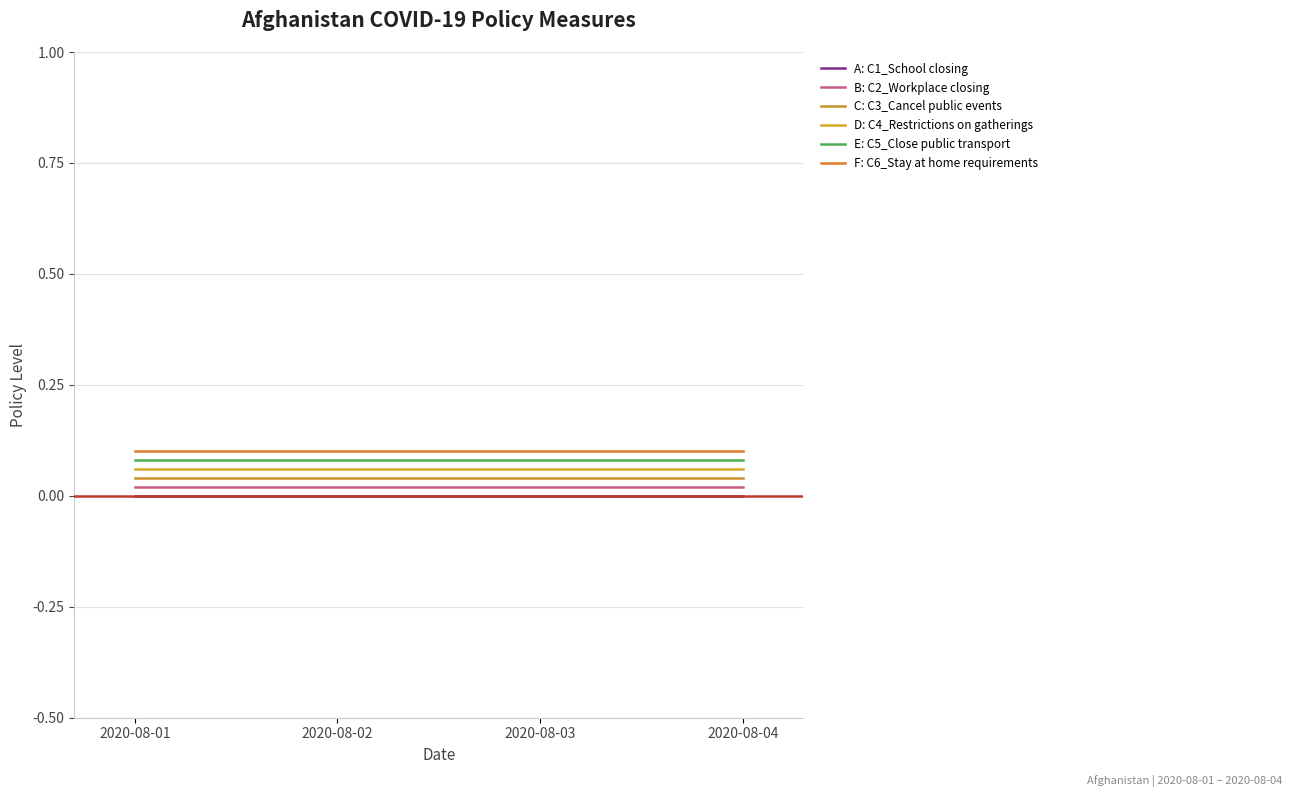

The C4_Restrictions on gatherings series shows 0.1 at 2020-08-02. True or false?

False